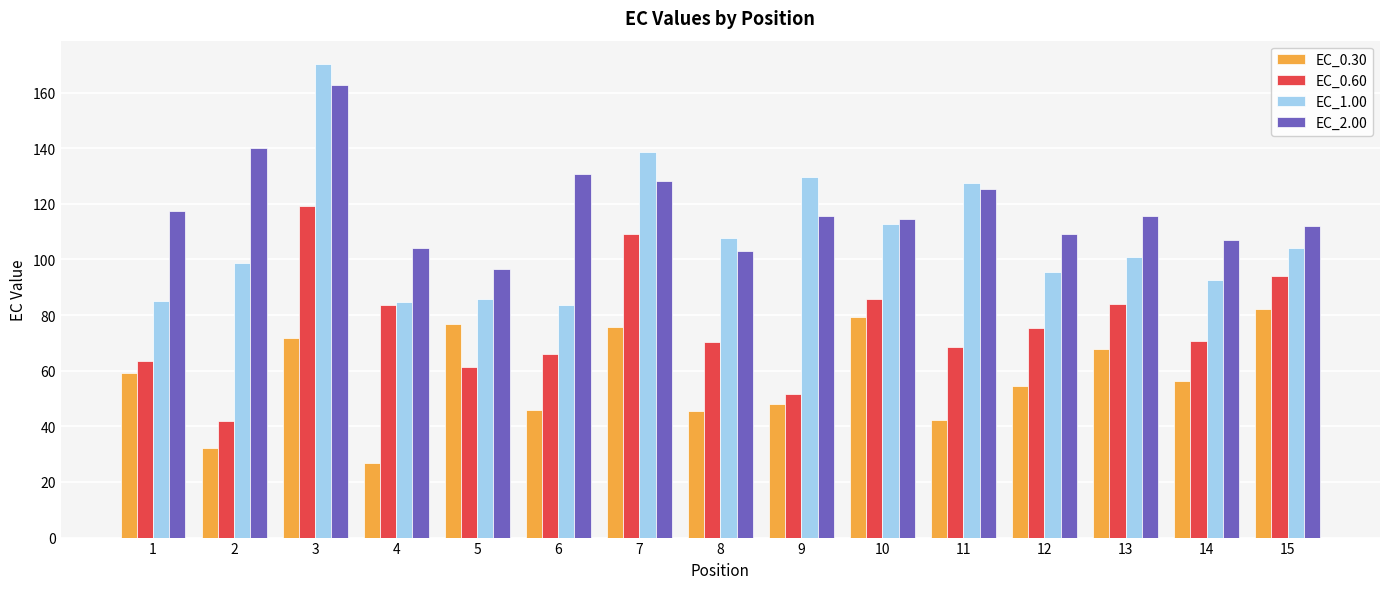

Rank the series by their maximum value, from lowest to highest.

EC_0.30, EC_0.60, EC_2.00, EC_1.00